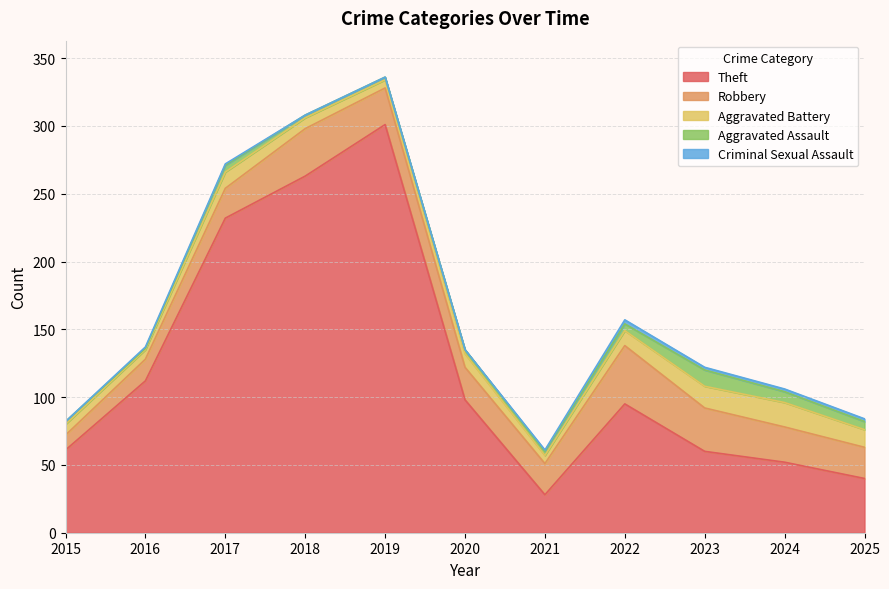

Is the value of Robbery at 2023 greater than the value of Aggravated Battery at 2016?

Yes